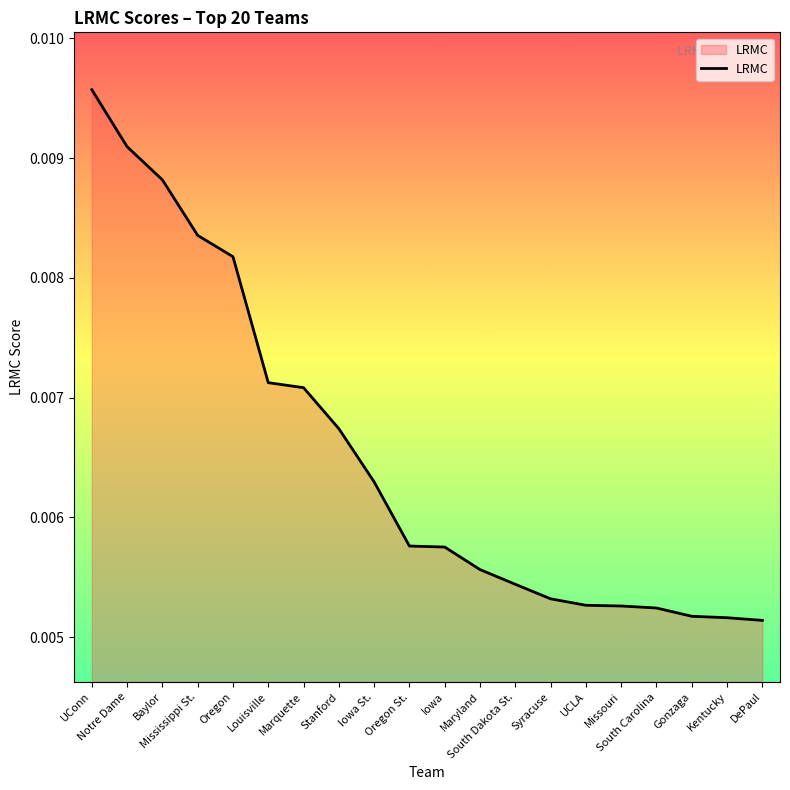

How many lines are shown in the chart?

1